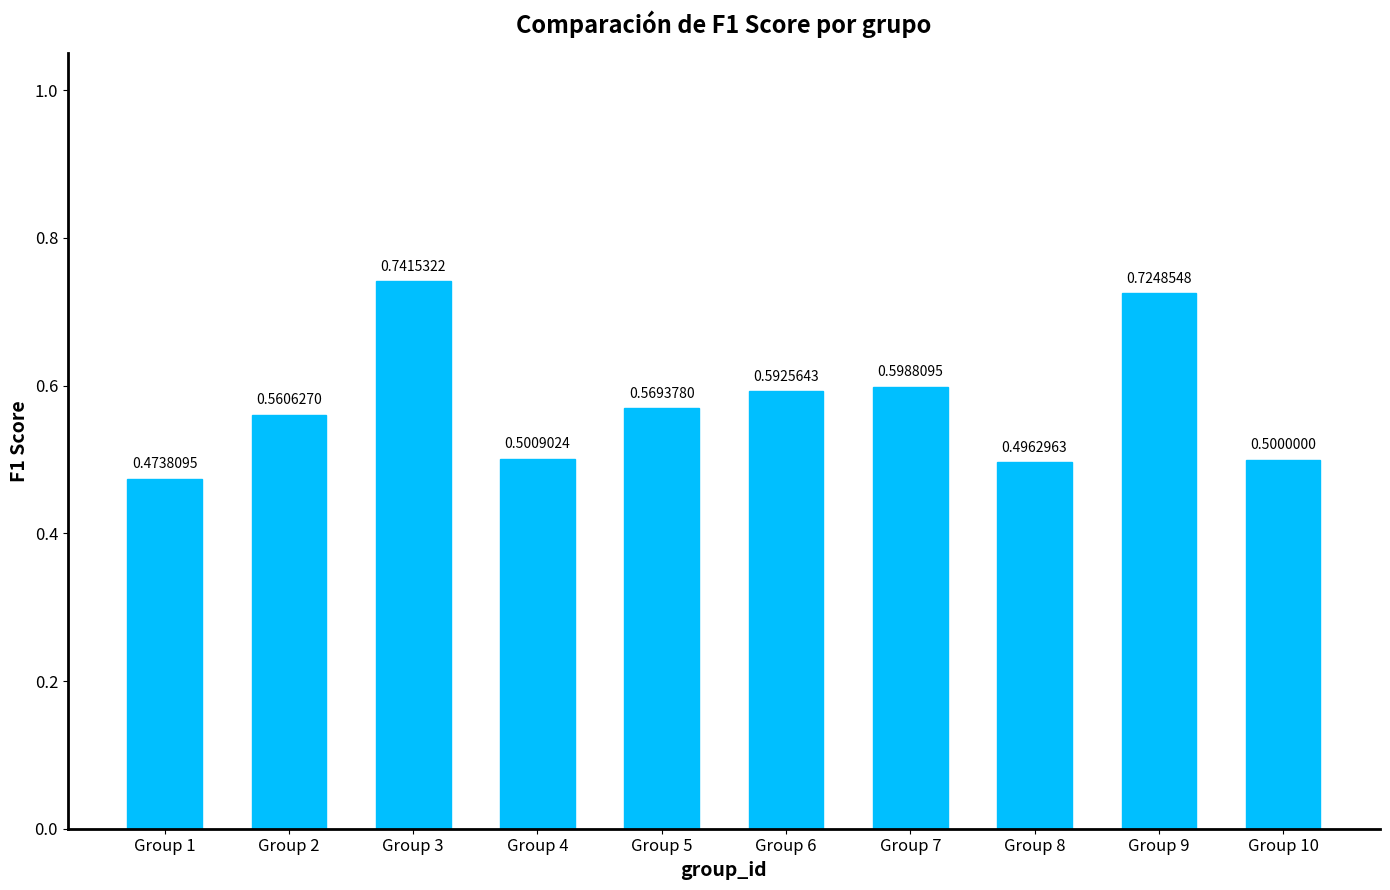

List the labels in order of value, largest first.

Group 3, Group 9, Group 7, Group 6, Group 5, Group 2, Group 4, Group 10, Group 8, Group 1